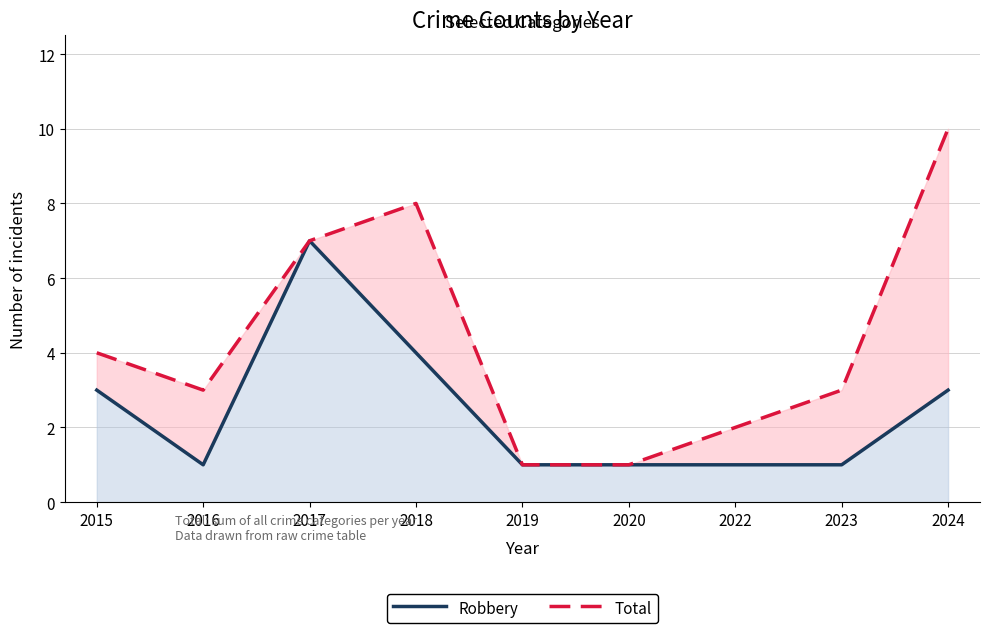

What are all the series names shown in the legend?

Robbery, Total